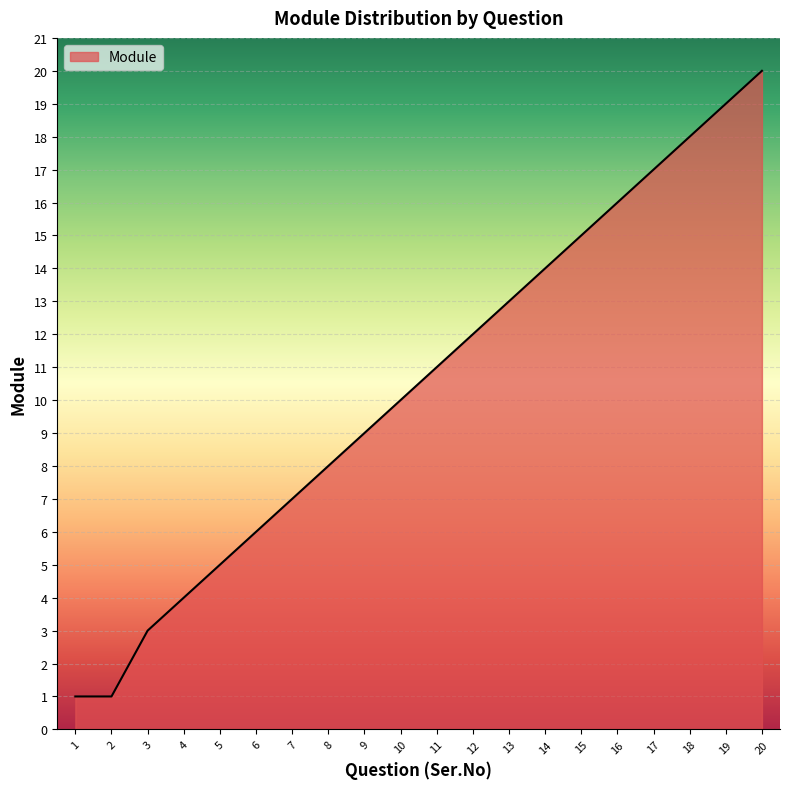

What is the change in value from 5 to 7?

+2